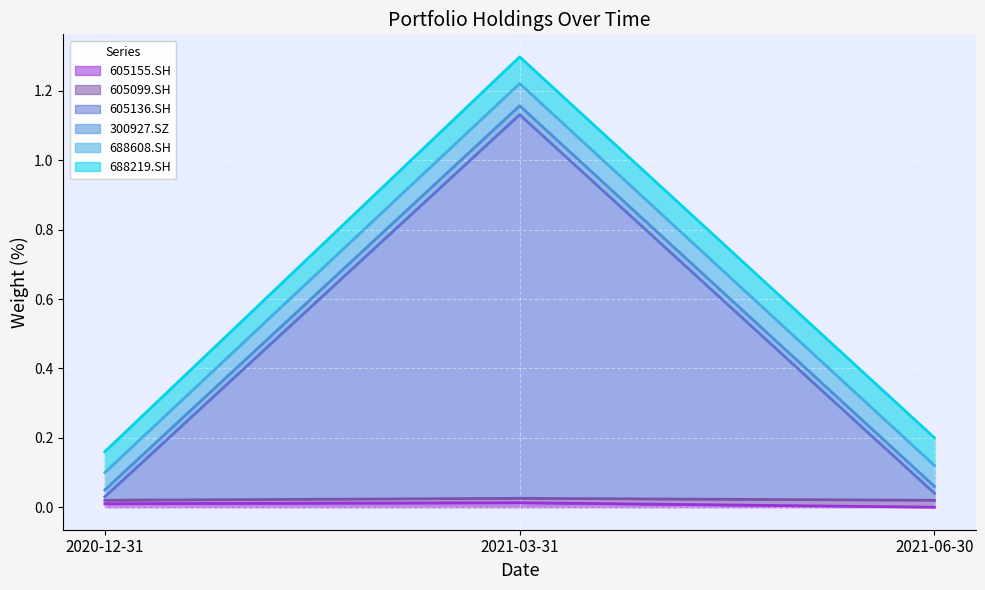

Count the number of categories in the chart.

3